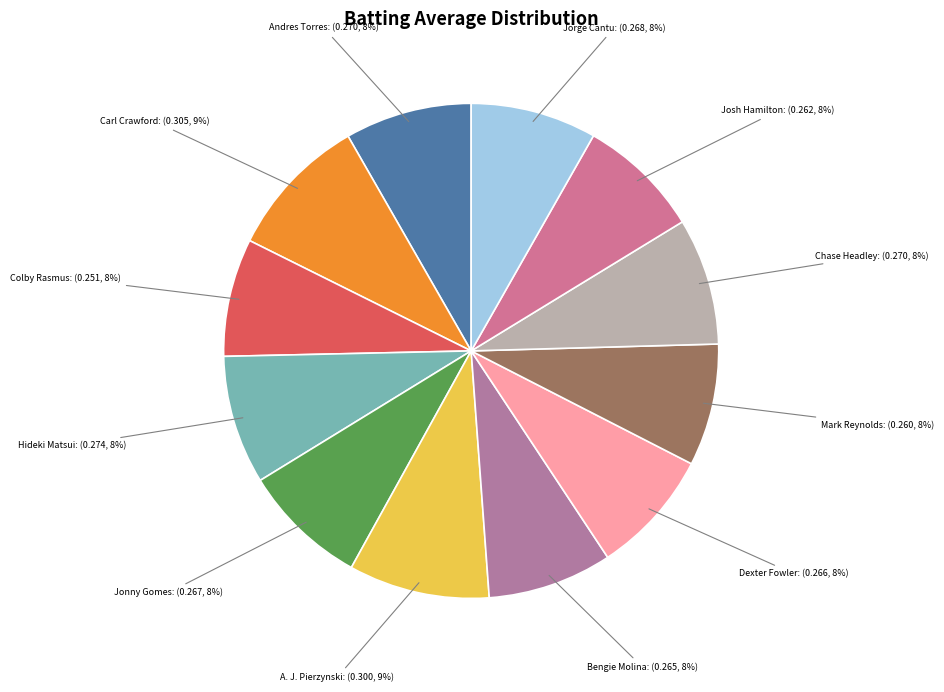

How many segments does this pie chart have?

12